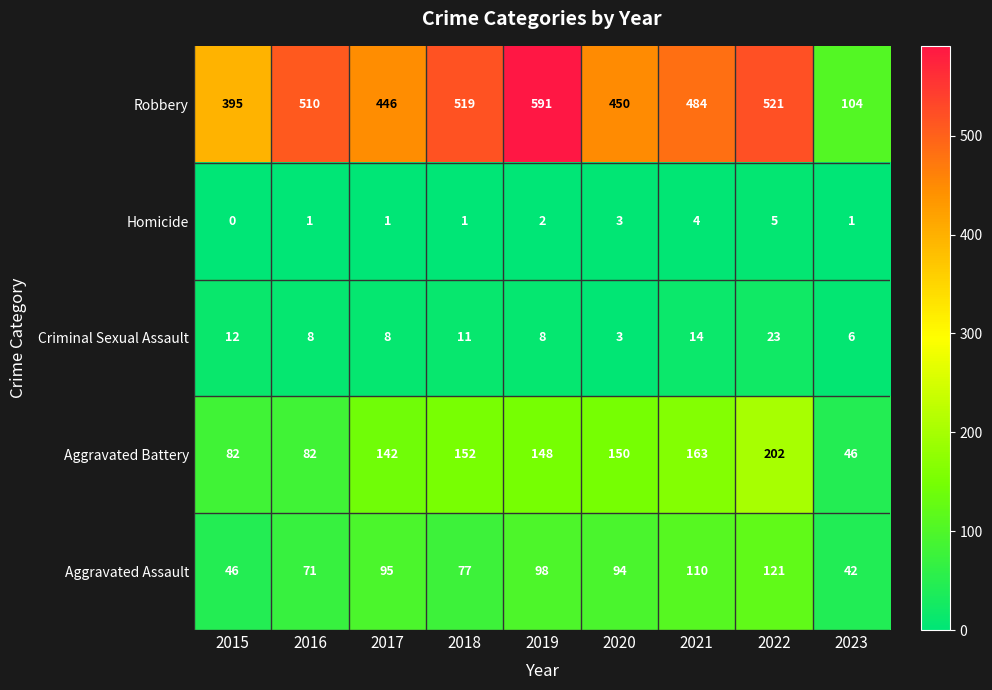

Is it true that Homicide equals -2 at 2015?

False